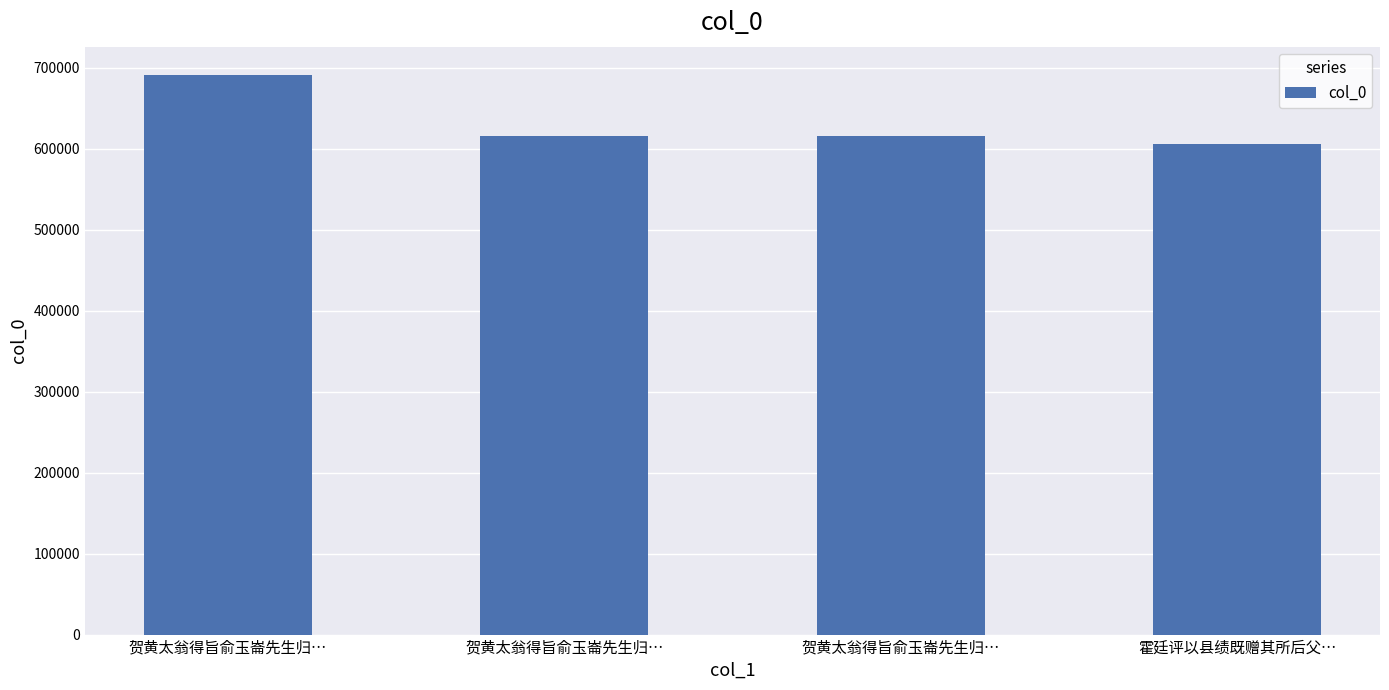

Are the bars horizontal?

No